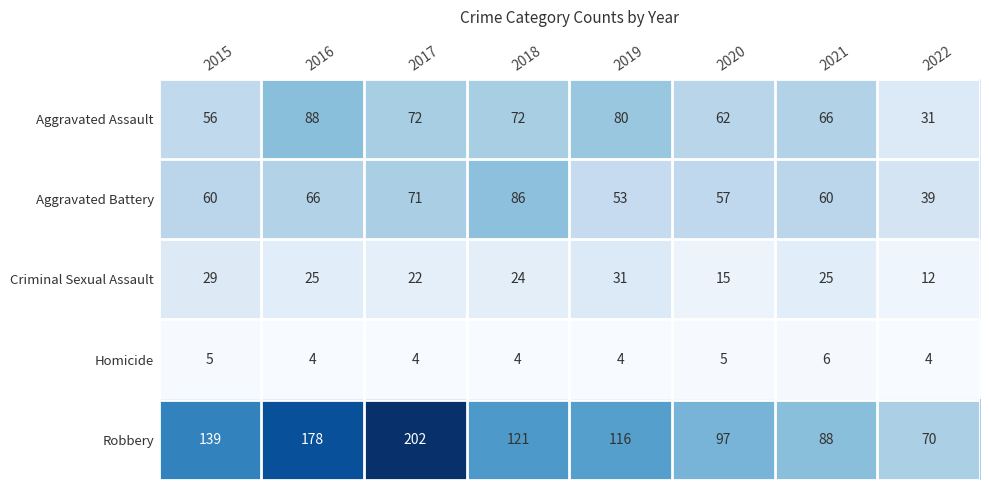

True or false: Aggravated Assault has a value of 22 at 2019.

False